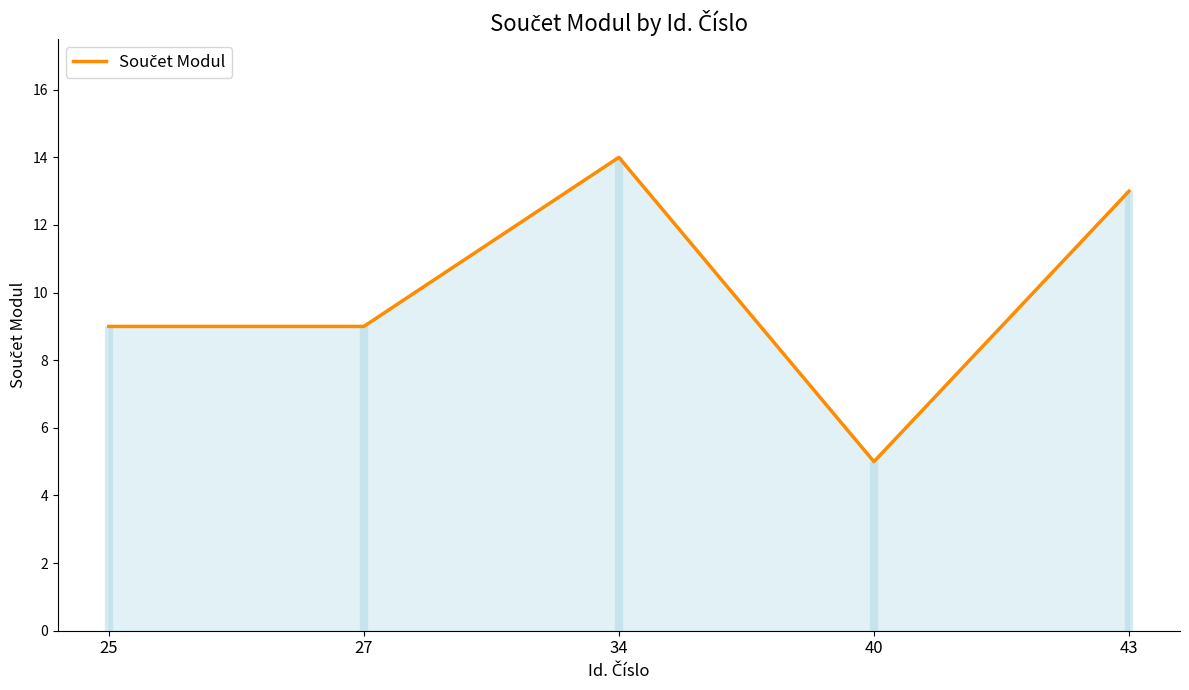

The value at 40 is 3. True or false?

False